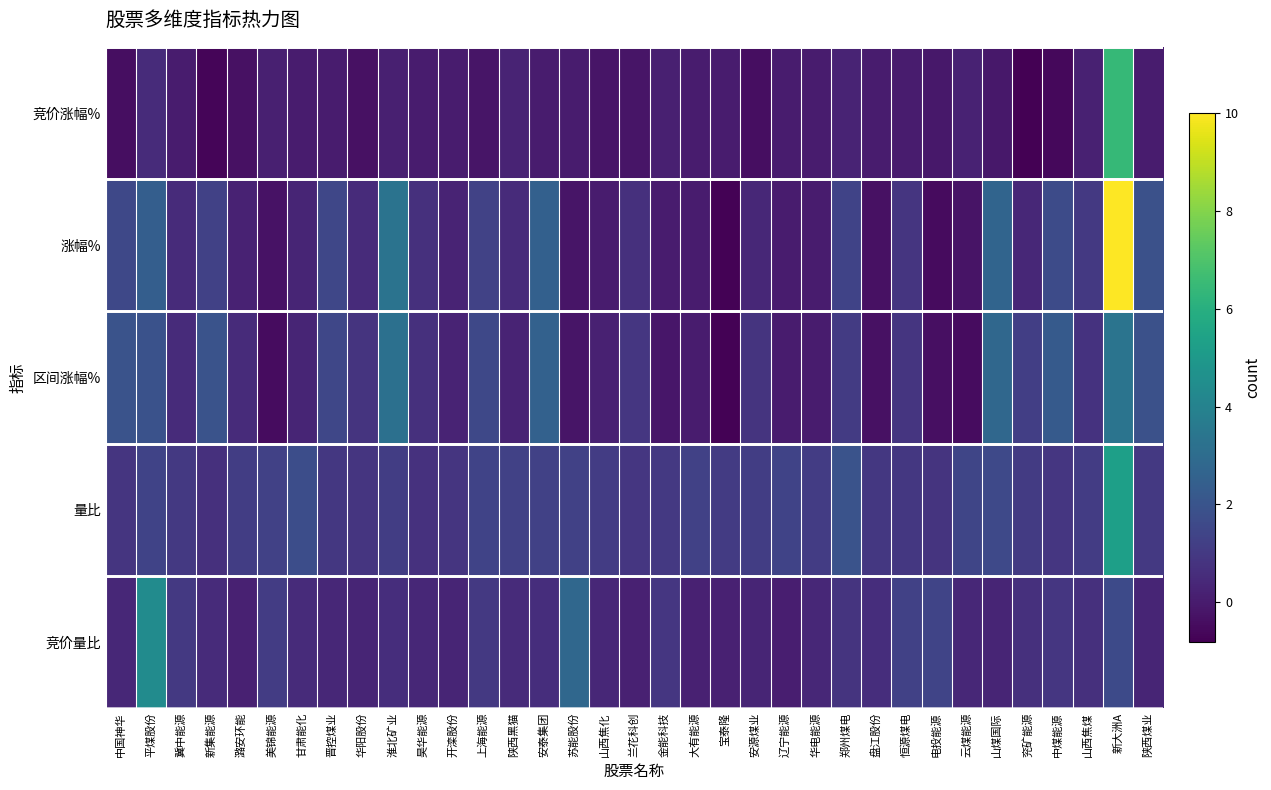

What is the difference between the highest and lowest values at 安源煤业?

1.6